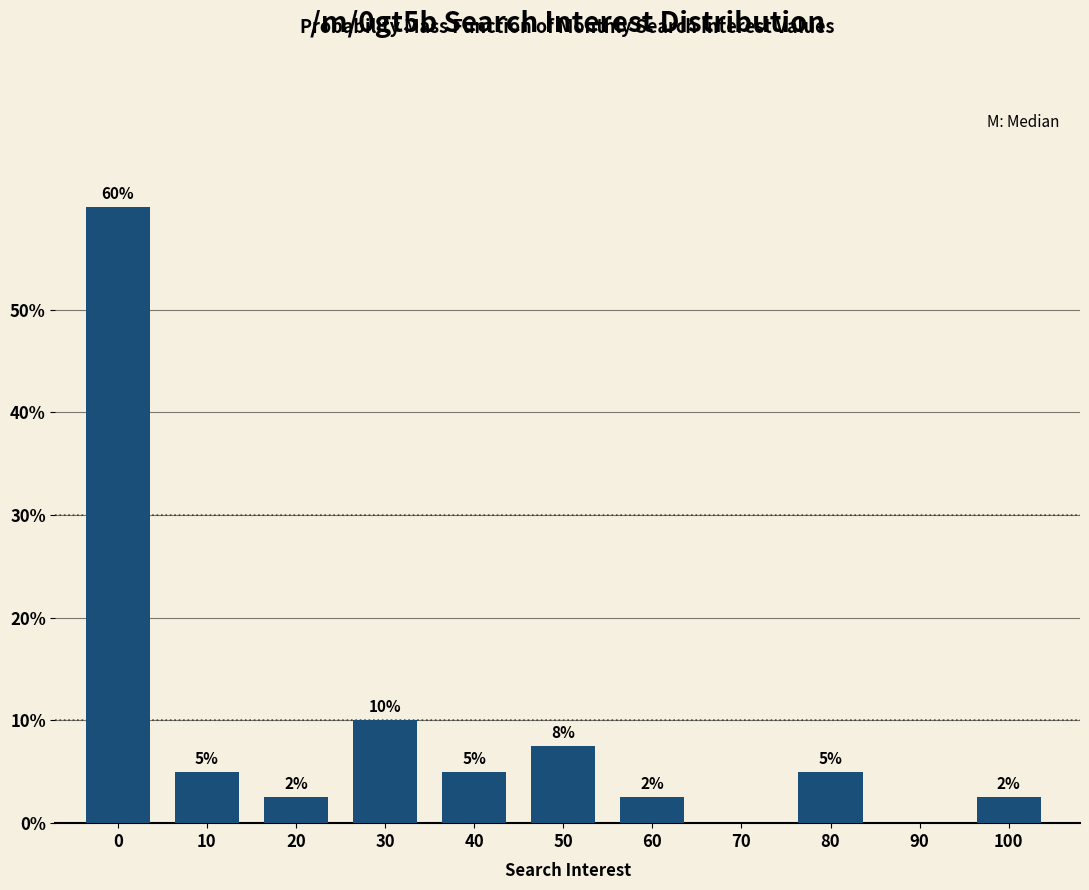

What is the greatest value displayed?

60.0